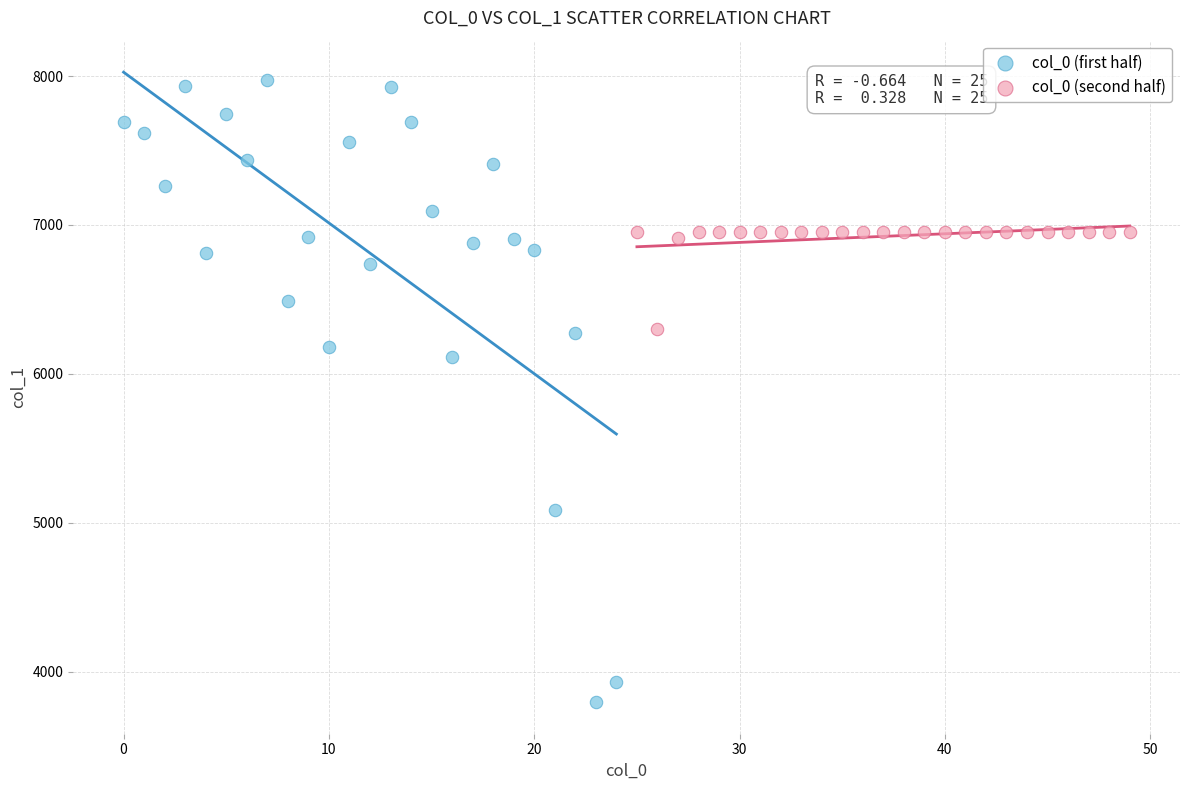

Which series reaches the maximum Y coordinate?

col_0 (first half)